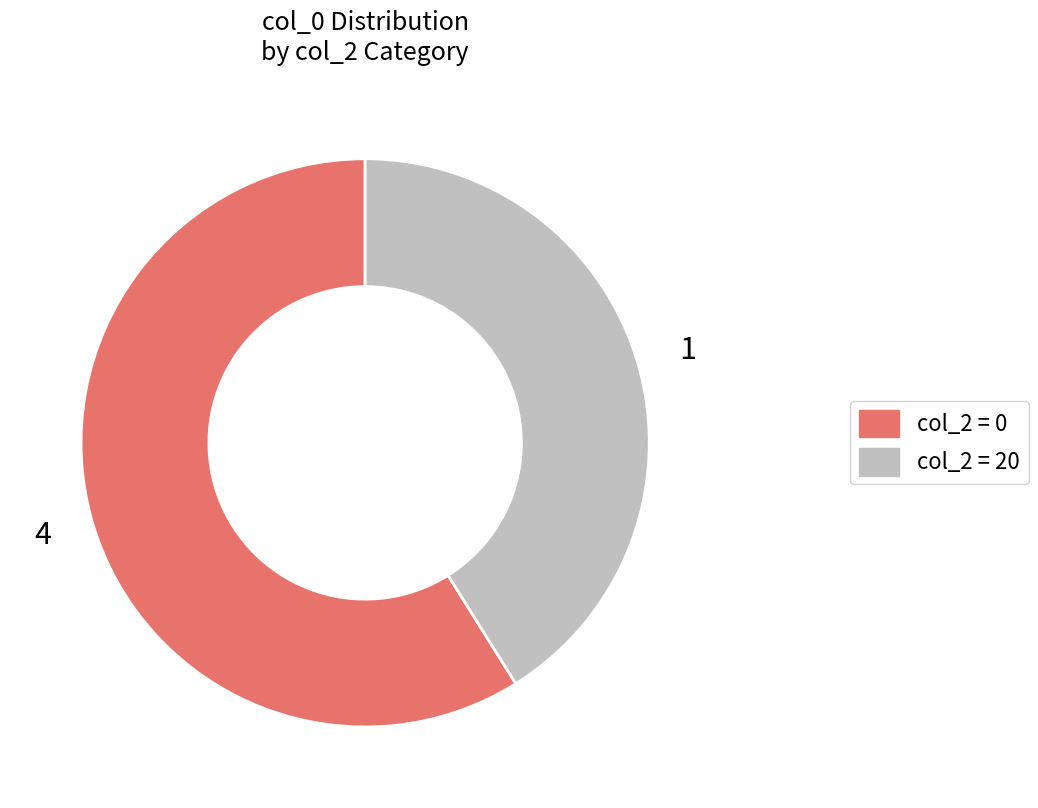

Is there a majority slice in this chart?

Yes